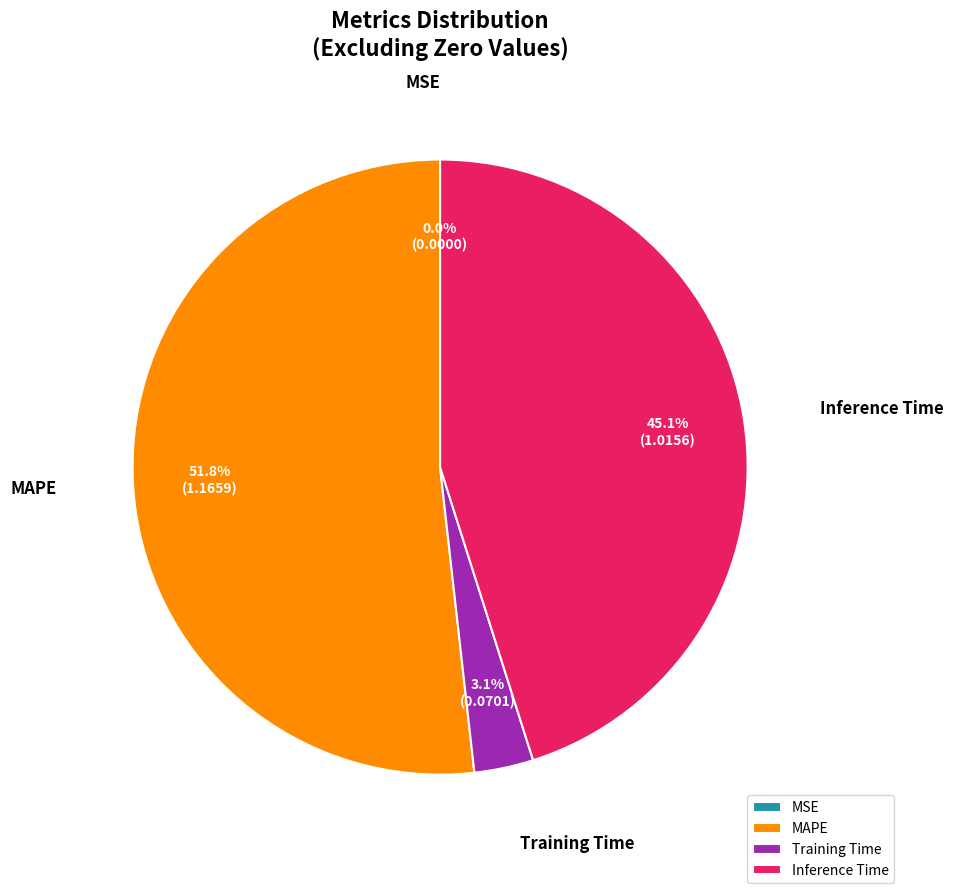

What is the ratio of the value at Inference Time to the value at Training Time?

14.5